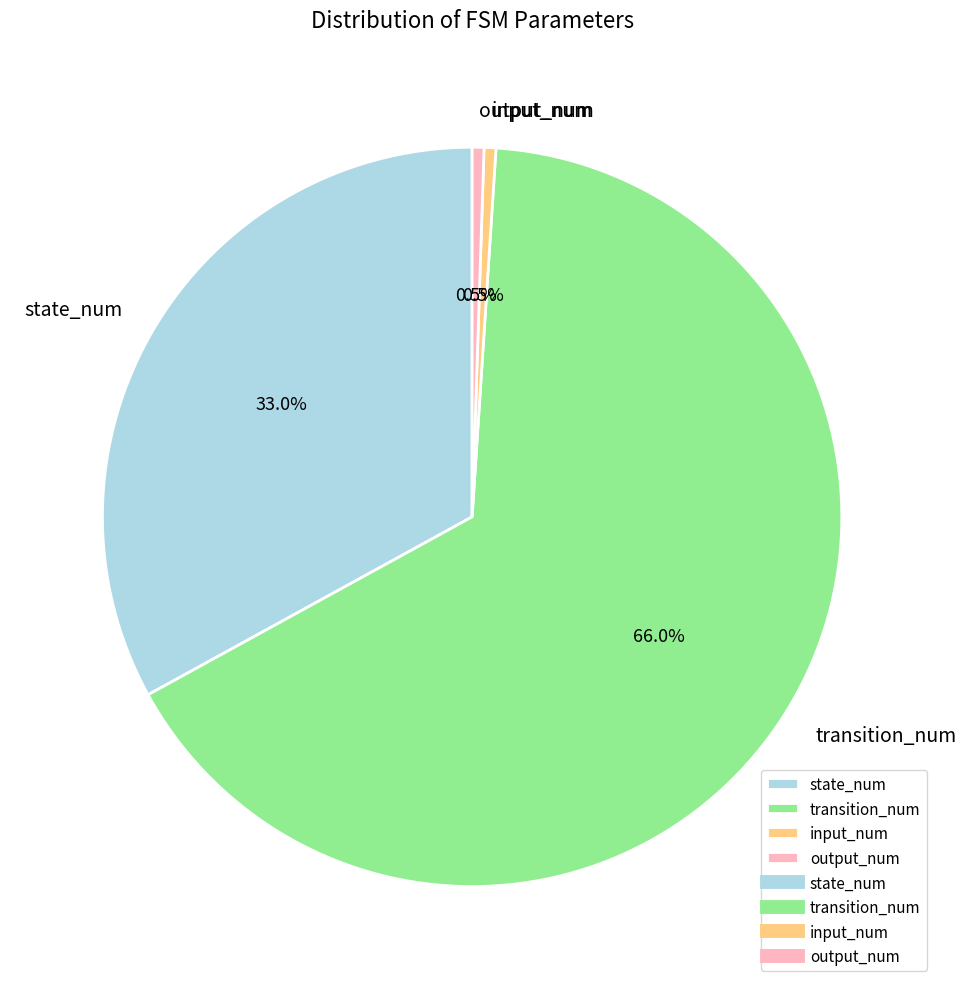

Which category has the biggest portion of the pie?

transition_num